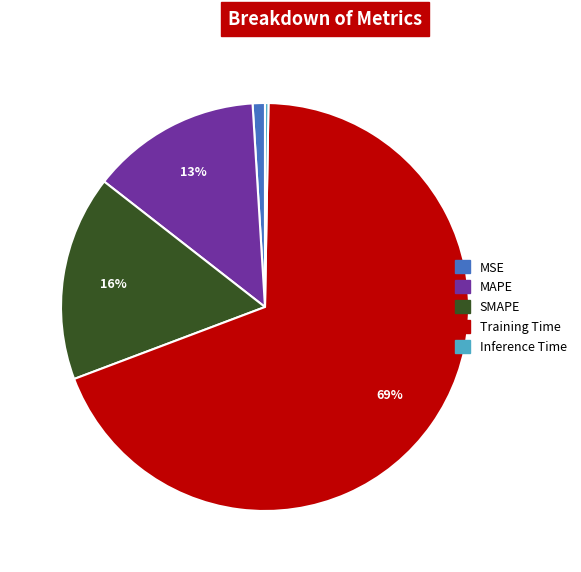

Combined, do MAPE and MSE account for over 50%?

No